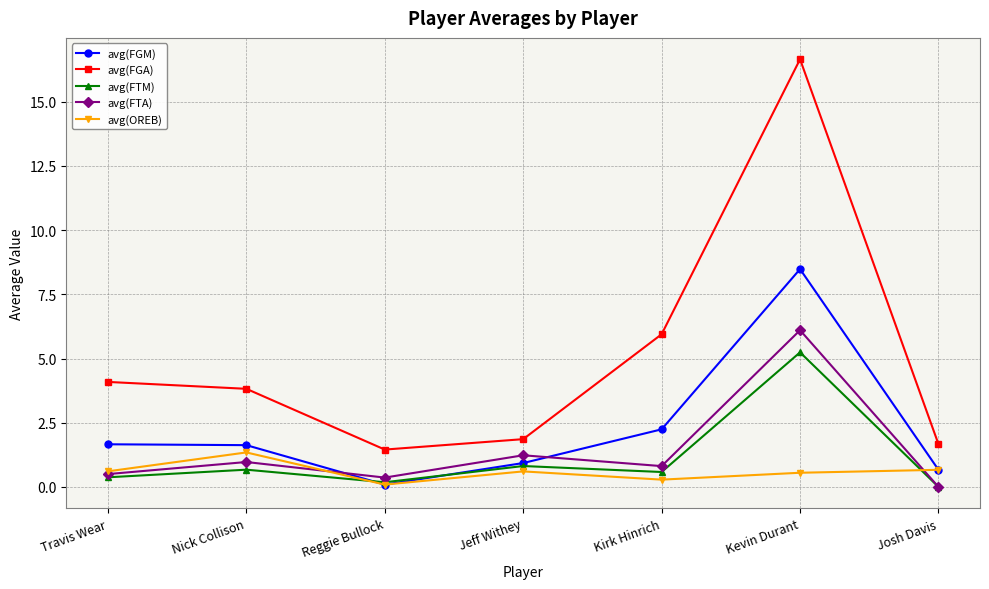

Count the number of data series in this chart.

5